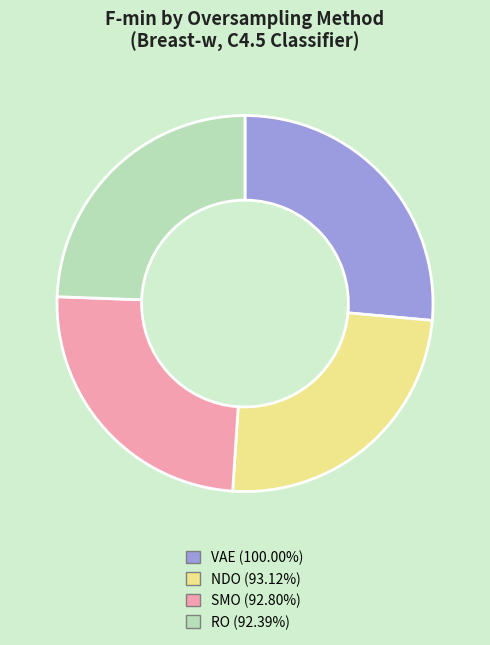

Is there a majority slice in this chart?

No